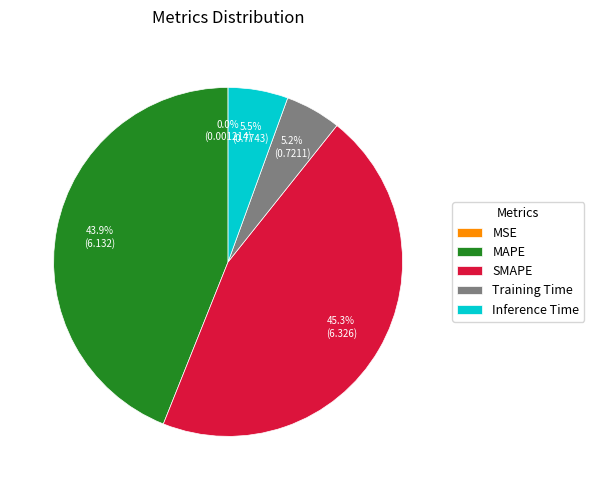

Which has a higher value, Training Time or SMAPE?

SMAPE